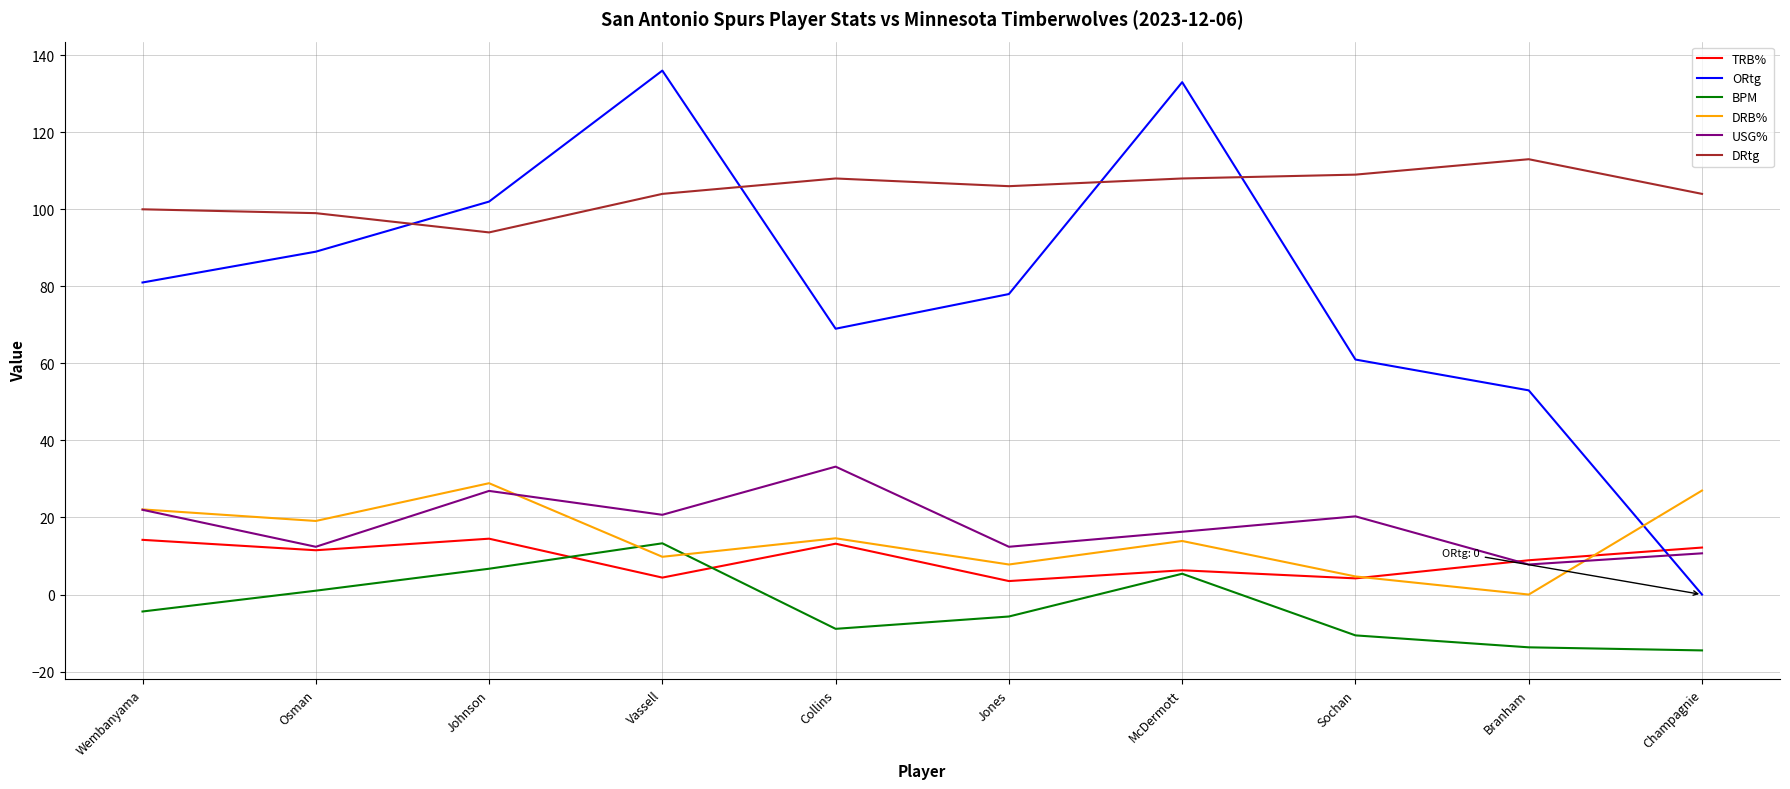

At which label is ORtg closest to 68?

Collins